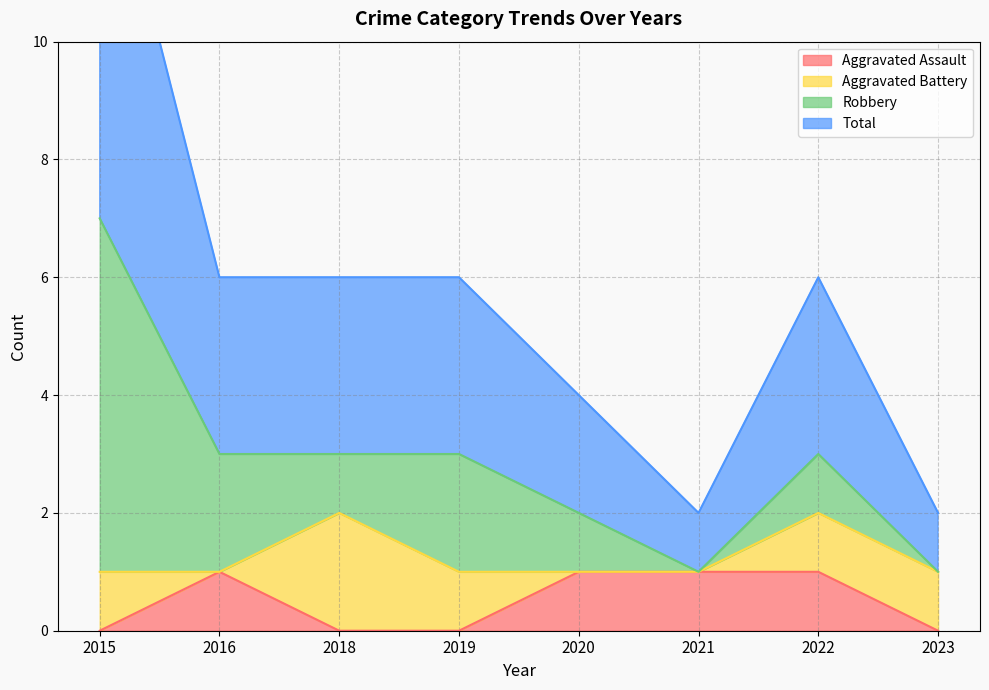

The Aggravated Assault series shows 0 at 2020. True or false?

False